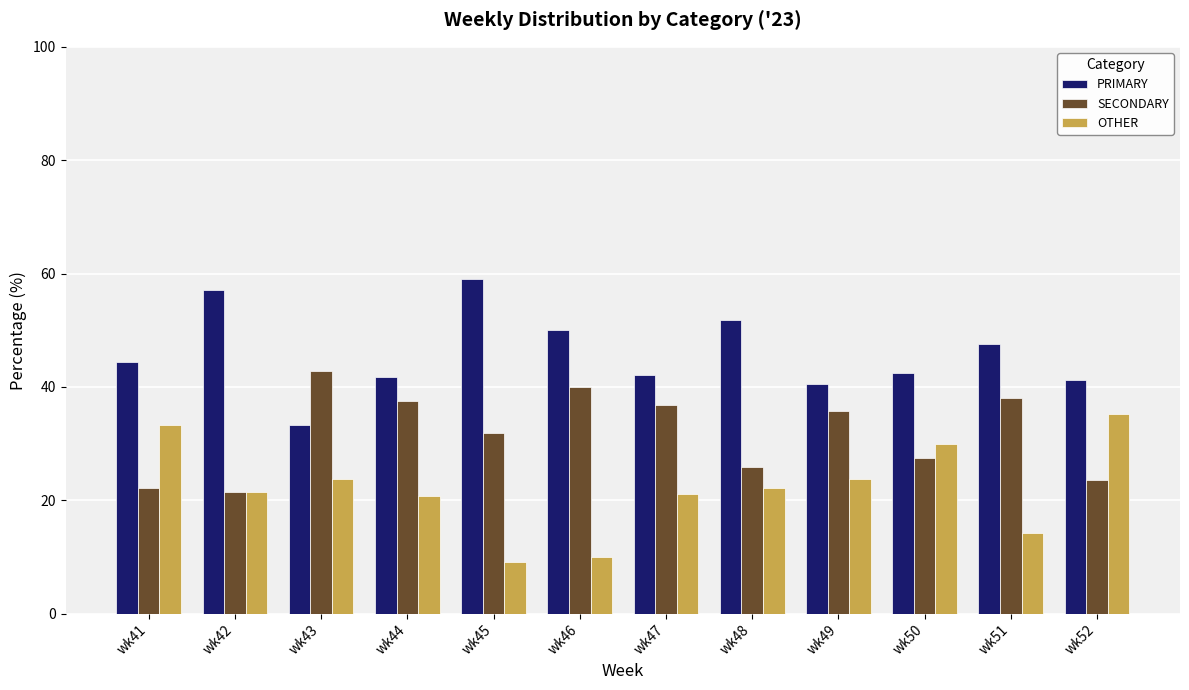

What is the difference between the maximum and minimum values in the OTHER series?

26.2